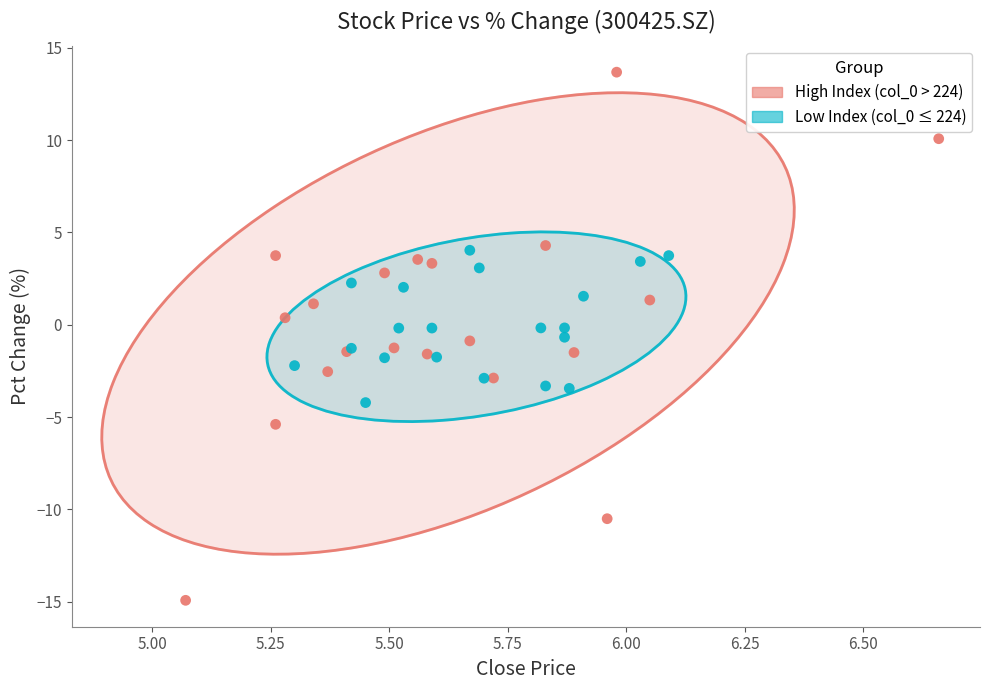

Which series contains the highest Y value?

High Index (col_0 > 224)